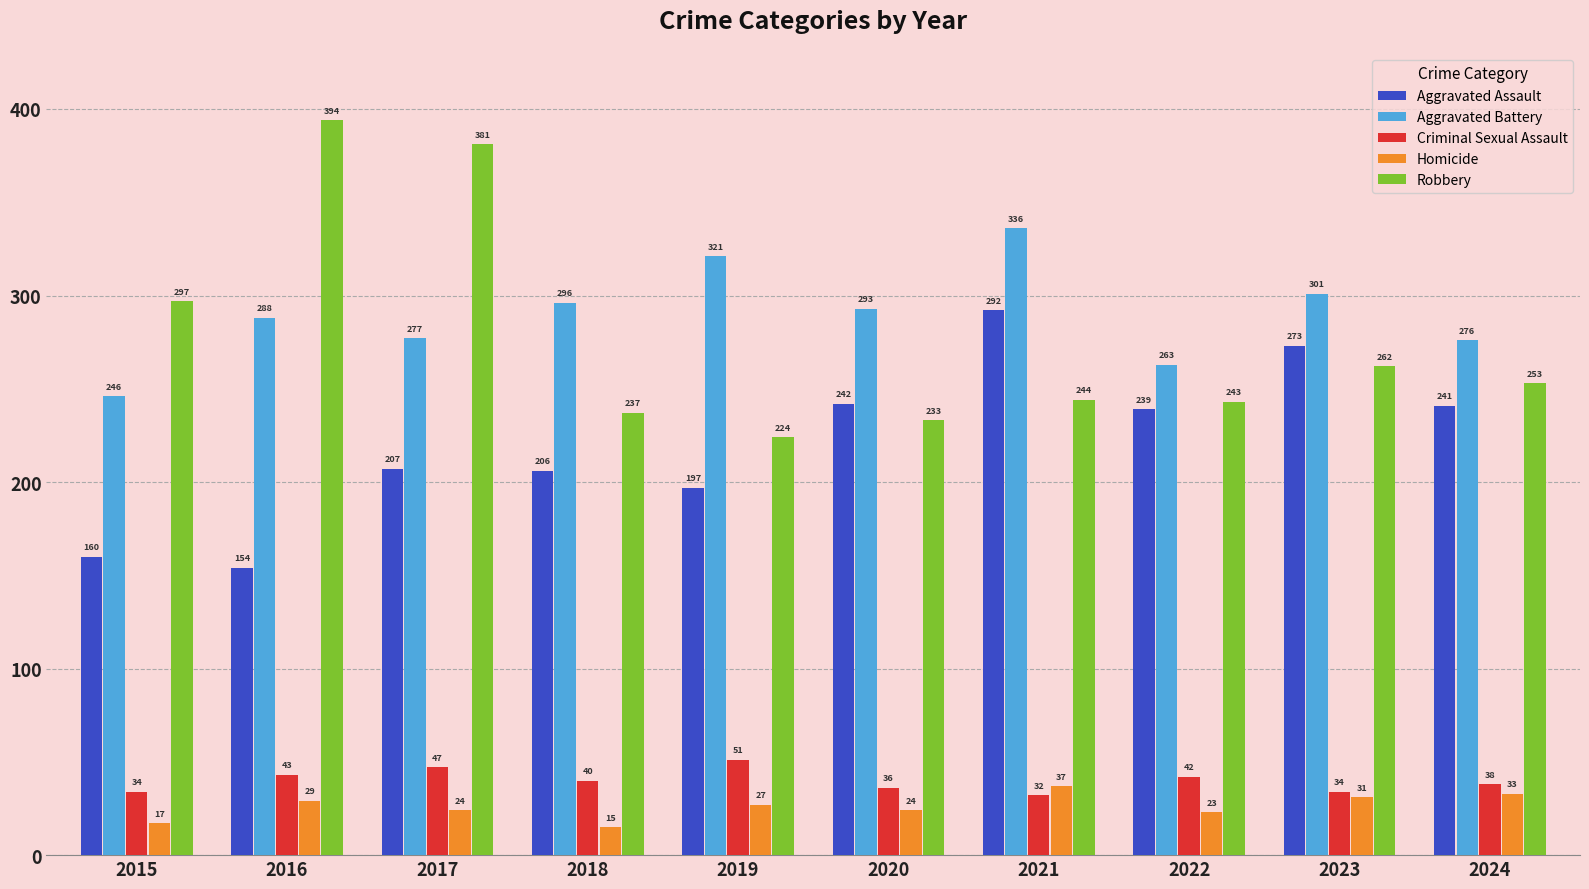

True or false: Robbery has a value of 352 at 2023.

False